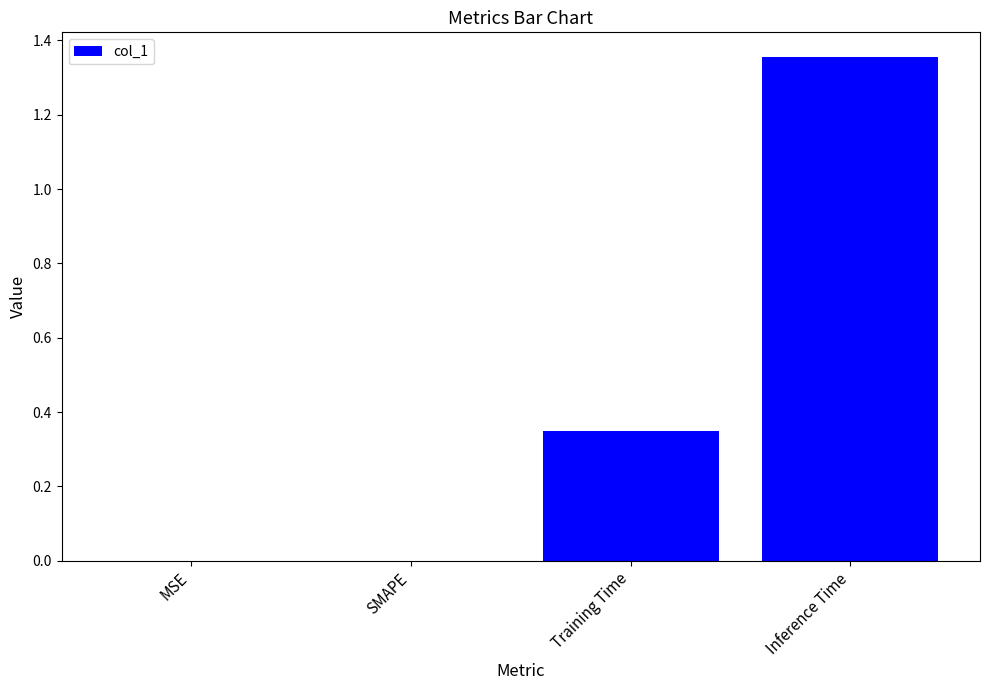

What is the average value?

0.4